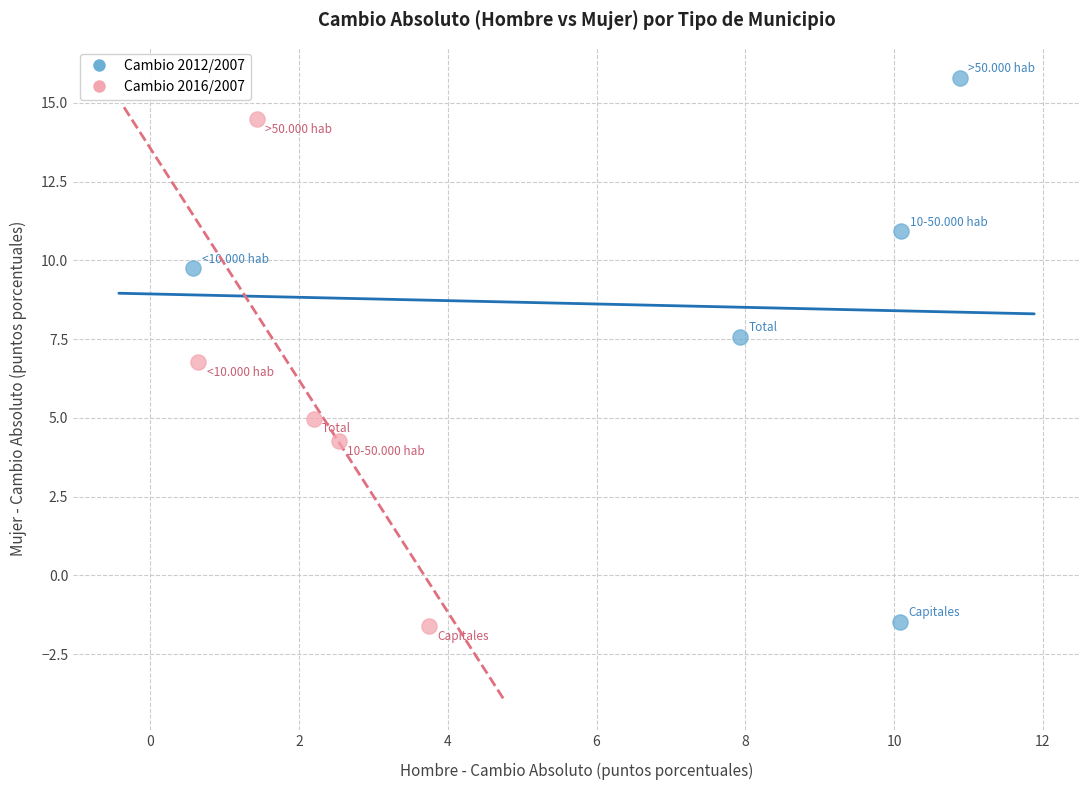

Which series has the widest spread of Y values?

Cambio 2012/2007